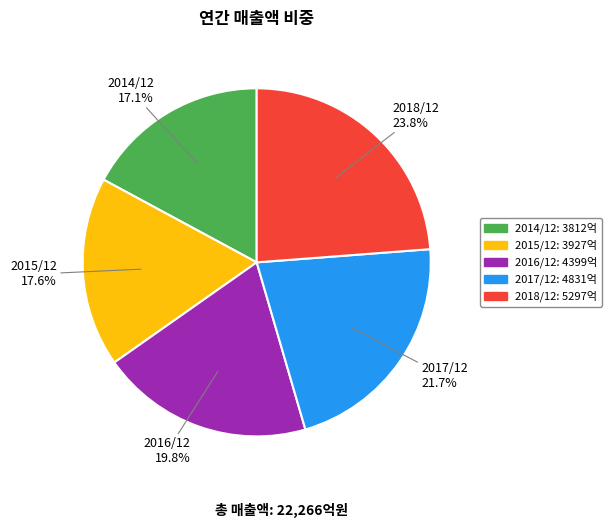

Count the number of slices in the pie.

5